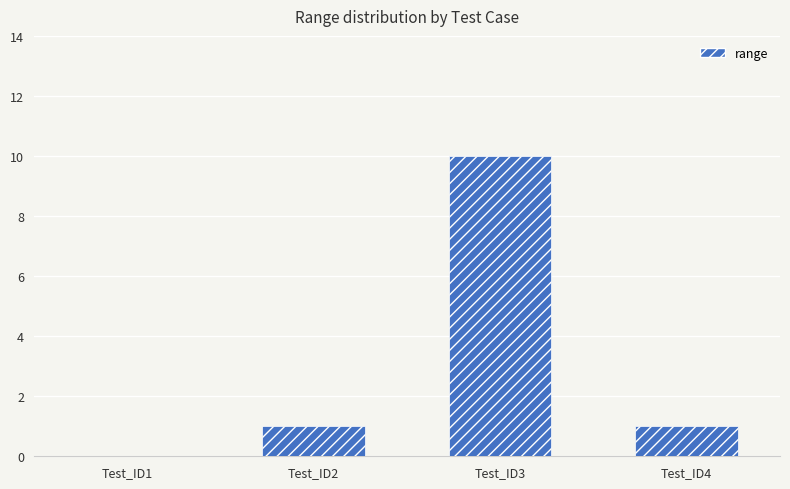

Reading left to right, what are all the values shown in this chart?

Test_ID1=0	Test_ID2=1	Test_ID3=10	Test_ID4=1